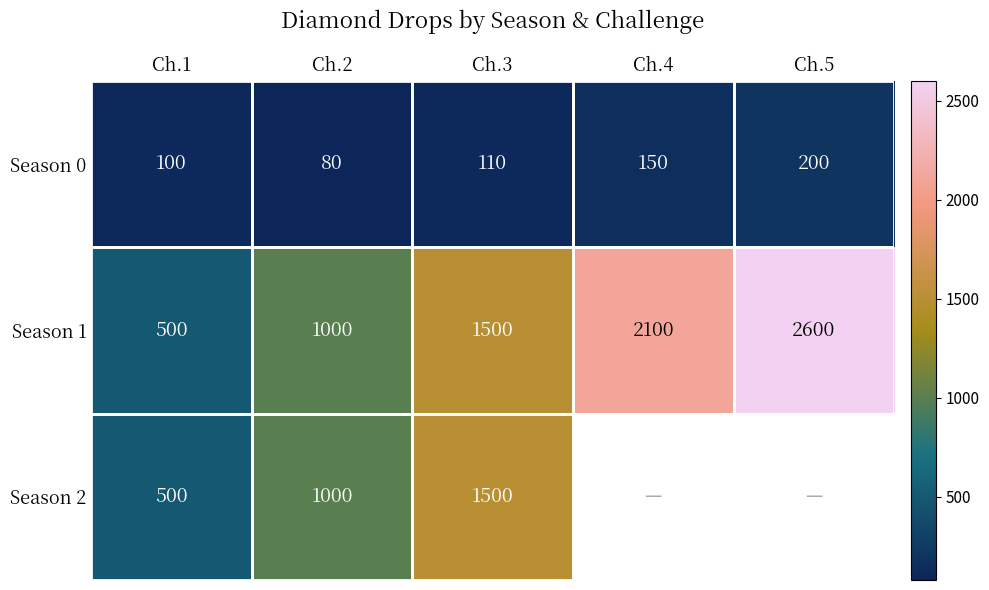

Which label corresponds to the smallest value in the chart?

Ch.2